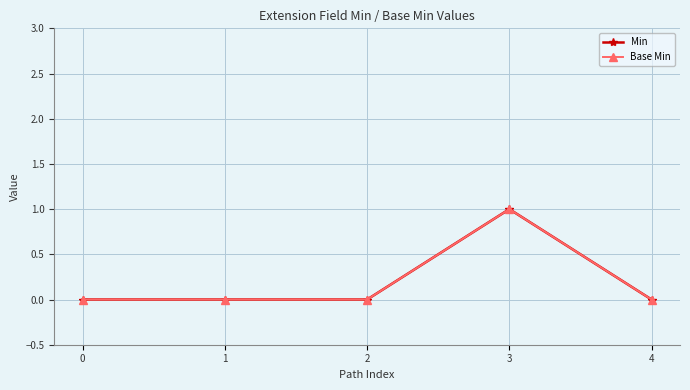

The Base Min series shows 0 at 4. True or false?

True